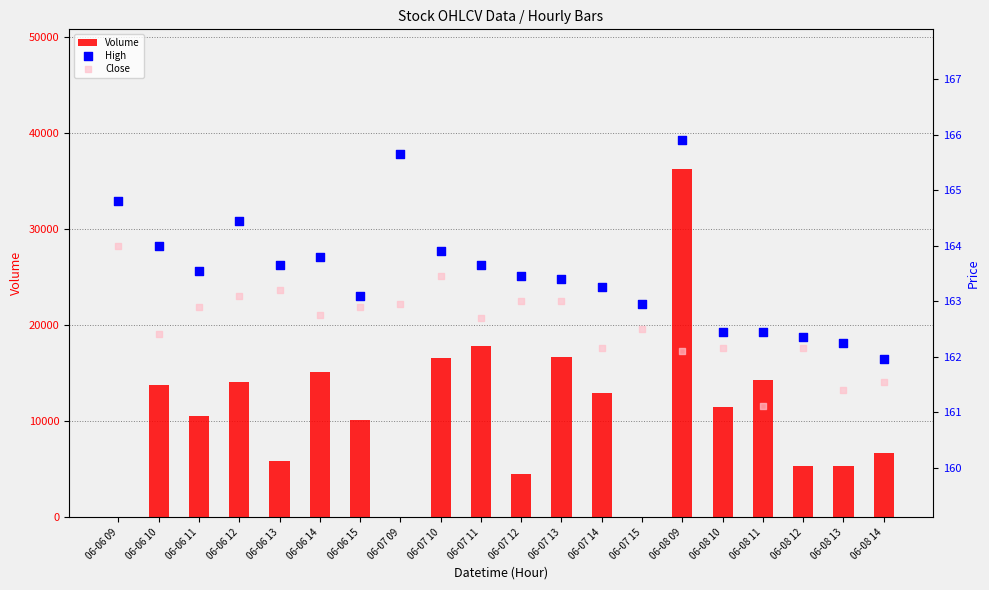

Which series has the largest total across all categories?

Volume